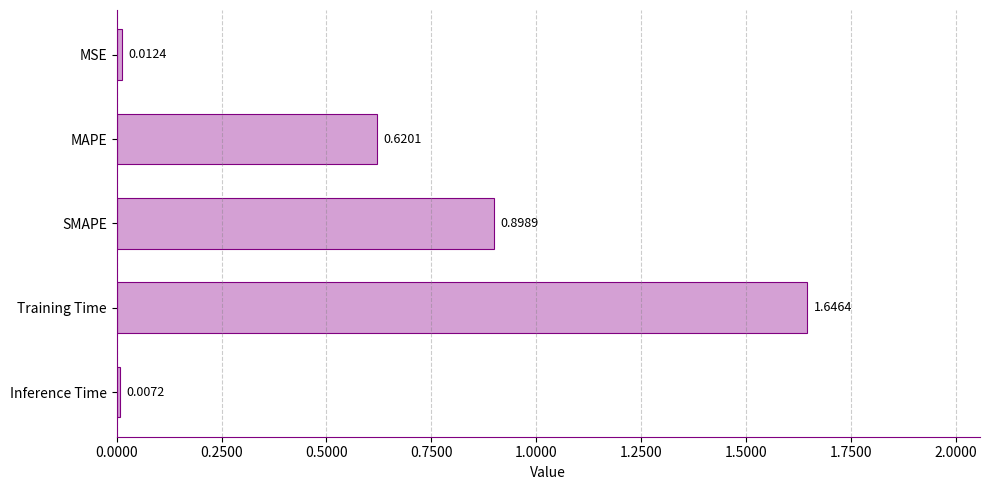

What is the change in value from MSE to SMAPE?

+0.9